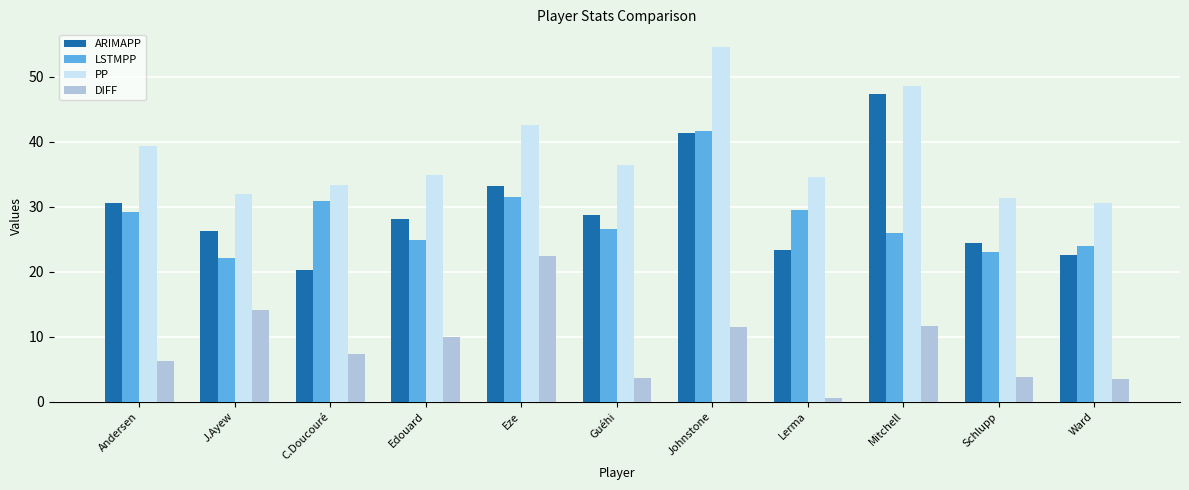

At how many categories does at least one series exceed 2?

11